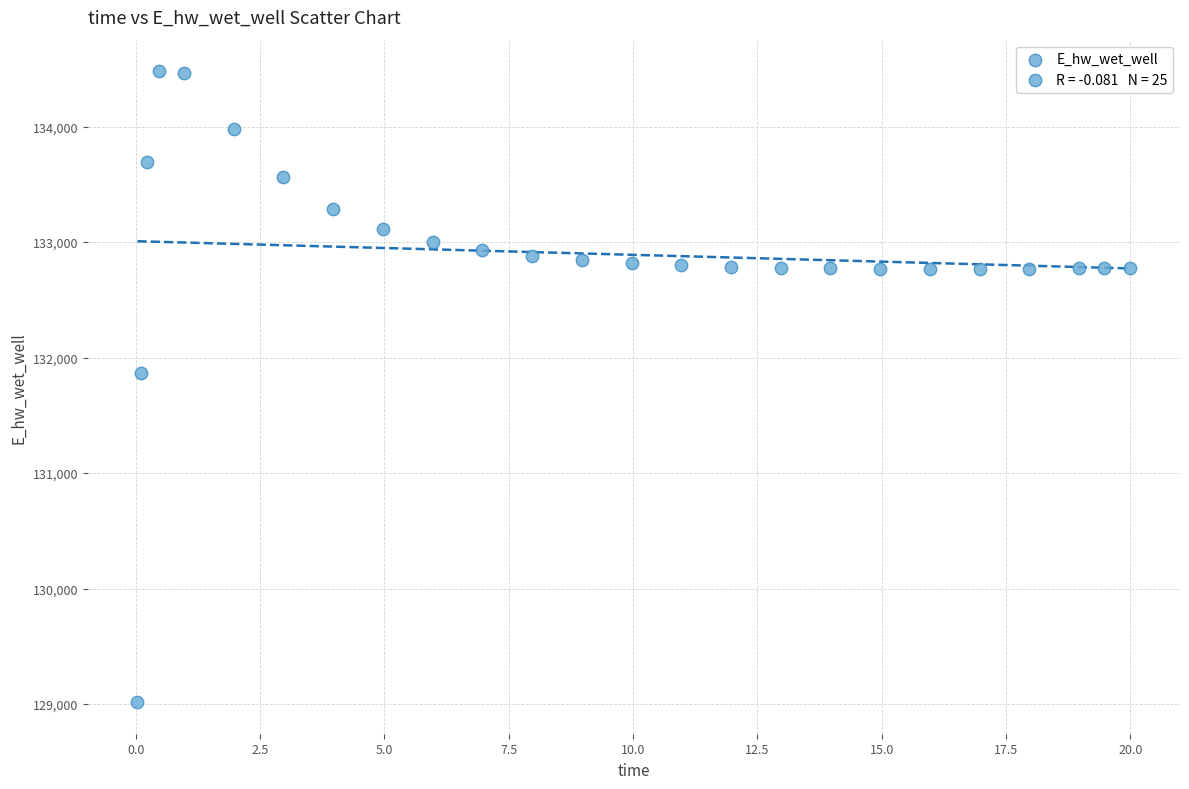

What Y value in the scatter plot is closest to 131747?

131866.5